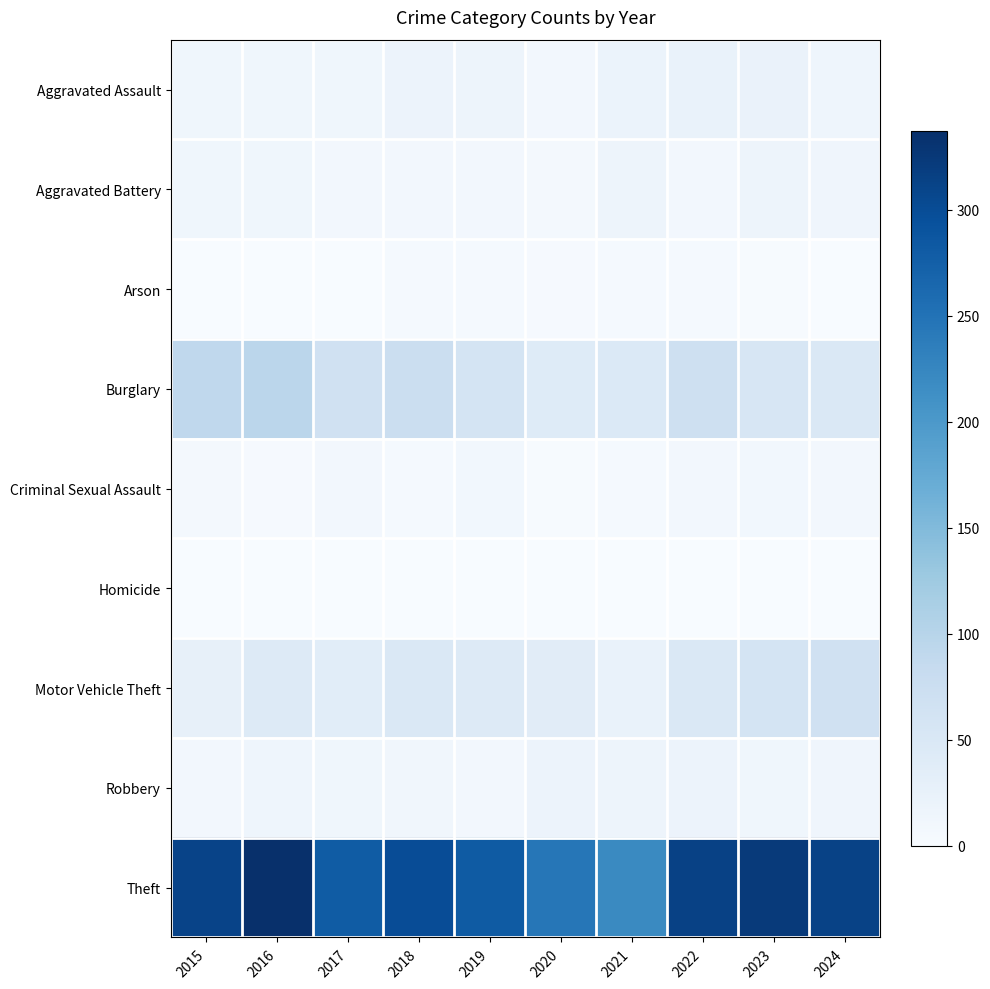

Reading left to right, what are all the values shown in this chart?

Aggravated Assault: 2015=12	2016=13	2017=12	2018=19	2019=16	2020=9	2021=21	2022=23	2023=22	2024=15
Aggravated Battery: 2015=13	2016=13	2017=9	2018=8	2019=8	2020=6	2021=17	2022=9	2023=16	2024=14
Arson: 2015=1	2016=0	2017=1	2018=4	2019=4	2020=3	2021=4	2022=4	2023=2	2024=0
Burglary: 2015=90	2016=96	2017=67	2018=75	2019=58	2020=42	2021=47	2022=70	2023=54	2024=50
Criminal Sexual Assault: 2015=6	2016=3	2017=9	2018=4	2019=10	2020=2	2021=5	2022=8	2023=10	2024=9
Homicide: 2015=0	2016=1	2017=1	2018=0	2019=0	2020=1	2021=0	2022=1	2023=0	2024=0
Motor Vehicle Theft: 2015=27	2016=44	2017=36	2018=50	2019=43	2020=37	2021=23	2022=50	2023=58	2024=66
Robbery: 2015=8	2016=15	2017=13	2018=11	2019=9	2020=19	2021=16	2022=19	2023=12	2024=14
Theft: 2015=311	2016=337	2017=280	2018=300	2019=281	2020=245	2021=221	2022=314	2023=323	2024=312